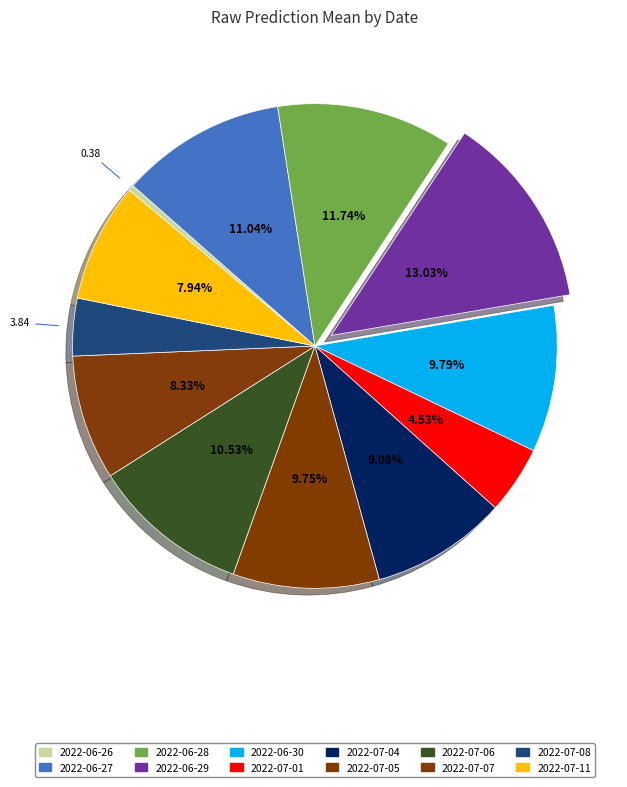

True or false: 2022-07-04 accounts for 21% of the total.

False